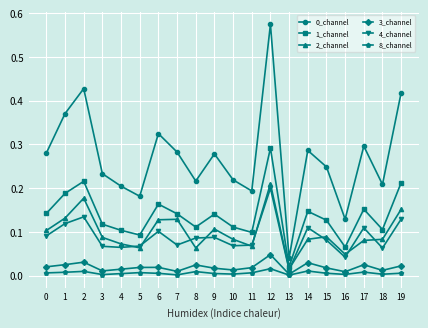

True or false: 2_channel and 0_channel intersect in this chart.

False